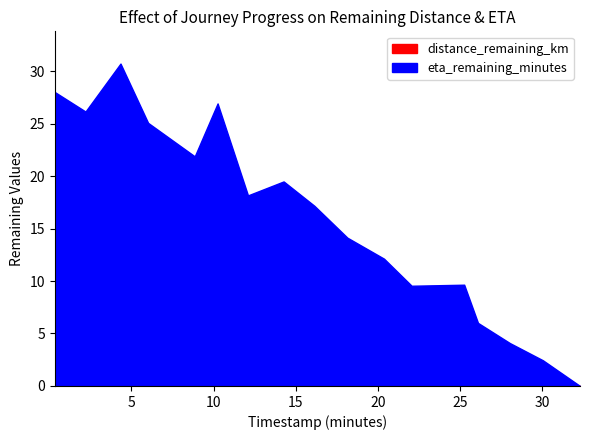

Which series changed the most between 6.01 and 22.05?

eta_remaining_minutes